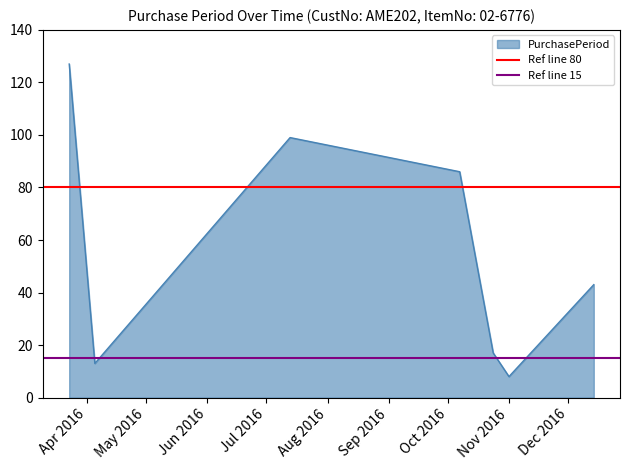

Does the chart have visible grid lines?

No